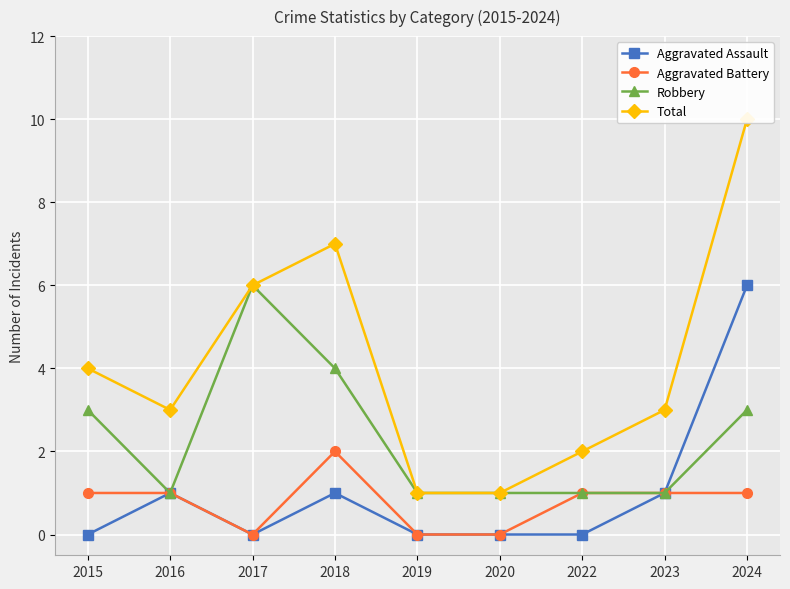

At how many categories does at least one series exceed 1?

7